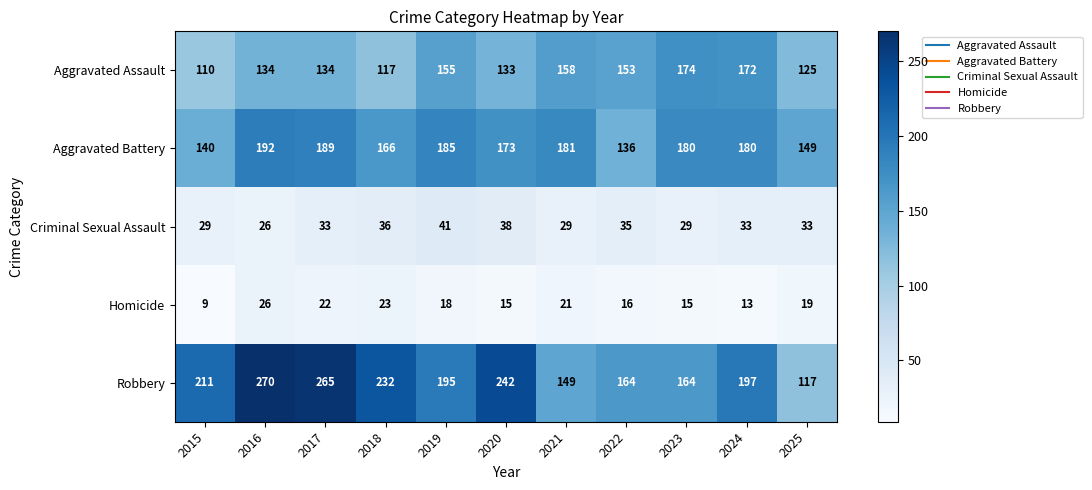

At 2022, list the series in order from smallest to largest.

Homicide, Criminal Sexual Assault, Aggravated Battery, Aggravated Assault, Robbery